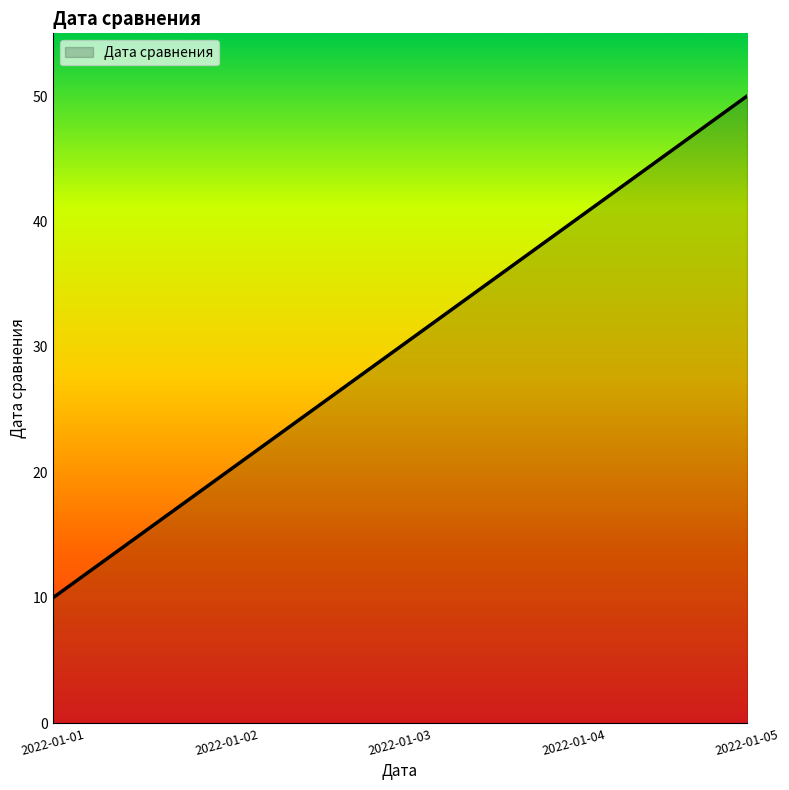

True or false: there are more than 1 points higher than both neighbors.

False